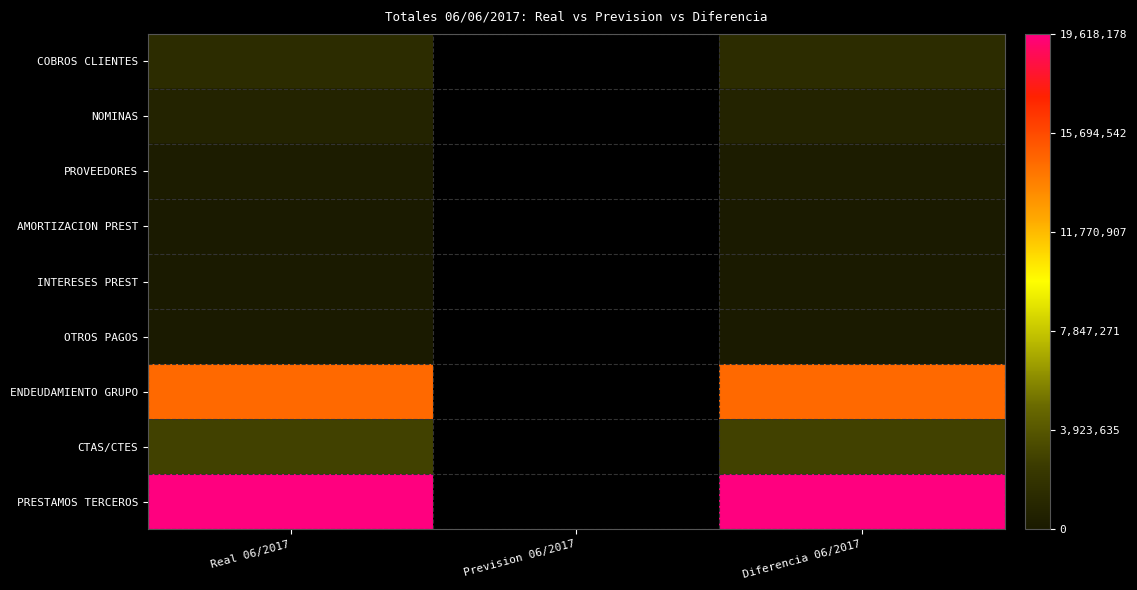

Rank the series at Prevision 06/2017 from lowest to highest value.

COBROS CLIENTES, NOMINAS, PROVEEDORES, AMORTIZACION PREST, INTERESES PREST, OTROS PAGOS, ENDEUDAMIENTO GRUPO, CTAS/CTES, PRESTAMOS TERCEROS